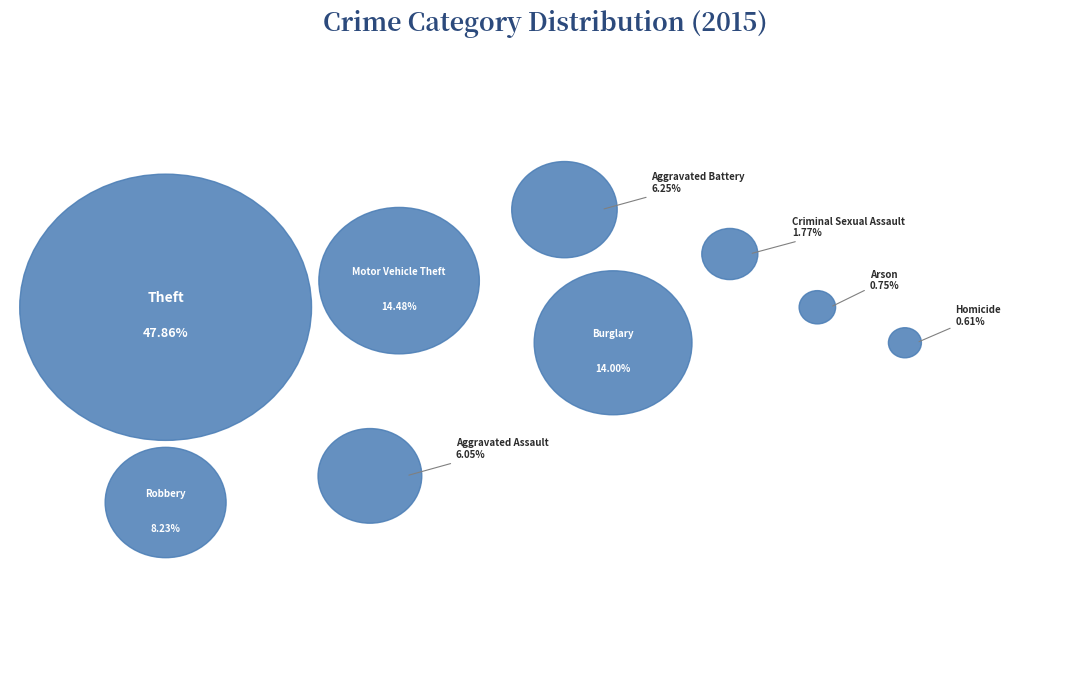

Rank the categories by value from highest to lowest.

Theft, Motor Vehicle Theft, Burglary, Robbery, Aggravated Battery, Aggravated Assault, Criminal Sexual Assault, Arson, Homicide